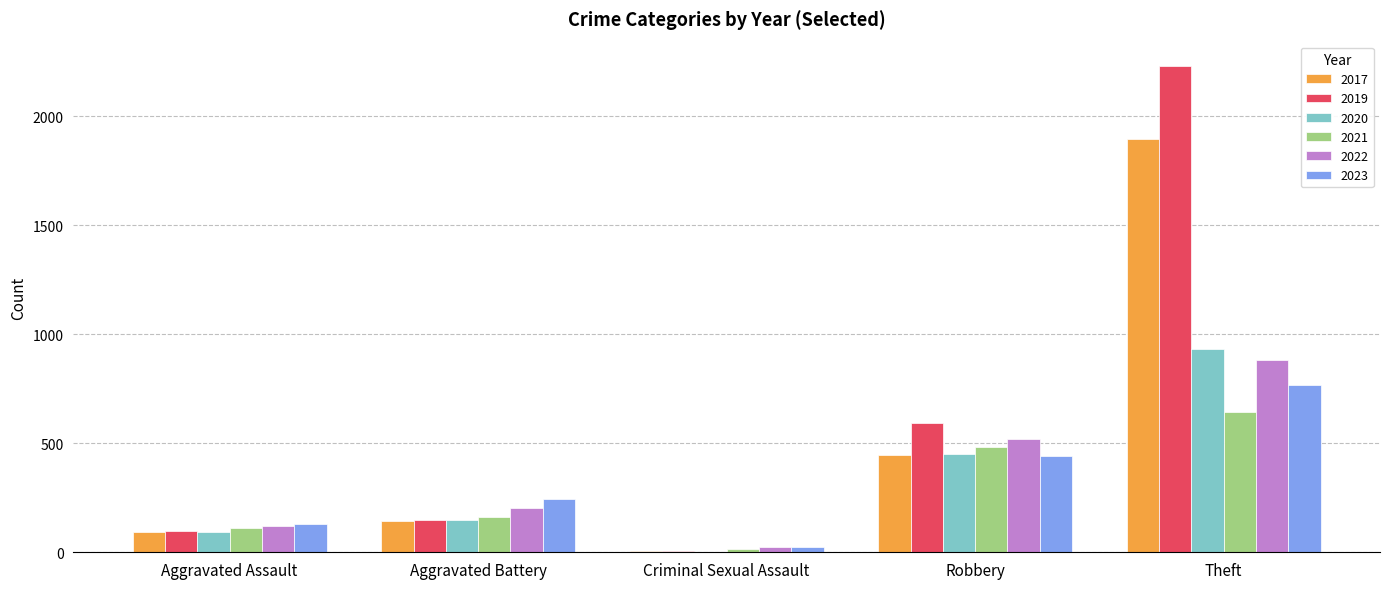

Reading left to right, what are all the values shown in this chart?

2017: Aggravated Assault=95	Aggravated Battery=142	Criminal Sexual Assault=8	Robbery=446	Theft=1896
2019: Aggravated Assault=98	Aggravated Battery=148	Criminal Sexual Assault=8	Robbery=591	Theft=2230
2020: Aggravated Assault=94	Aggravated Battery=150	Criminal Sexual Assault=3	Robbery=450	Theft=930
2021: Aggravated Assault=110	Aggravated Battery=163	Criminal Sexual Assault=14	Robbery=484	Theft=642
2022: Aggravated Assault=121	Aggravated Battery=202	Criminal Sexual Assault=24	Robbery=521	Theft=880
2023: Aggravated Assault=130	Aggravated Battery=244	Criminal Sexual Assault=22	Robbery=440	Theft=765